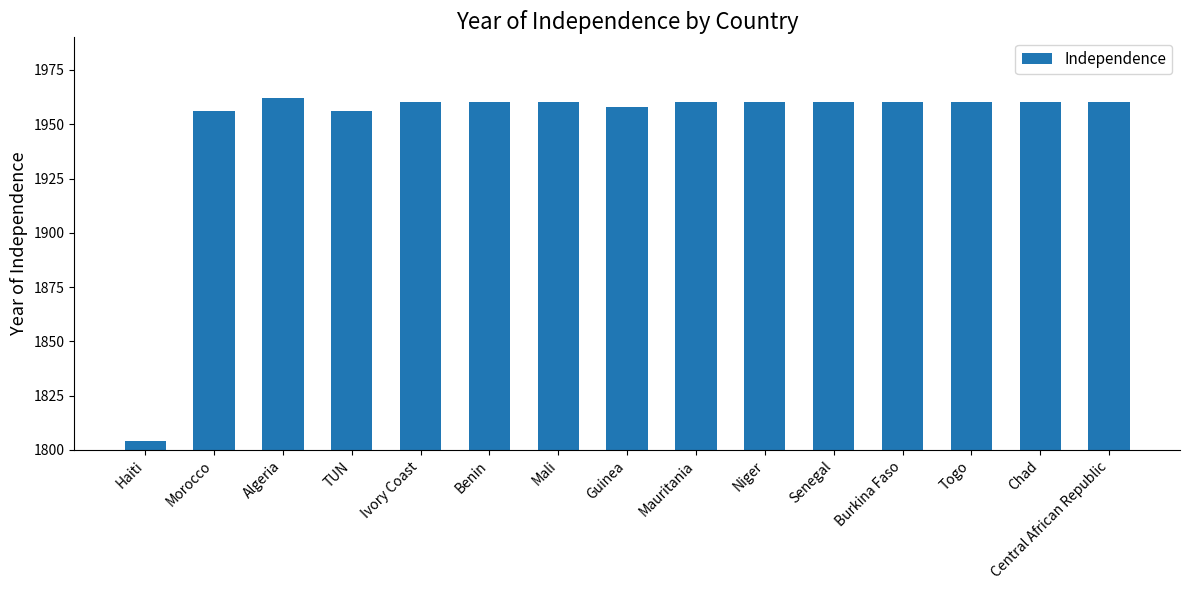

What is the label of the 10th bar from the right?

Benin